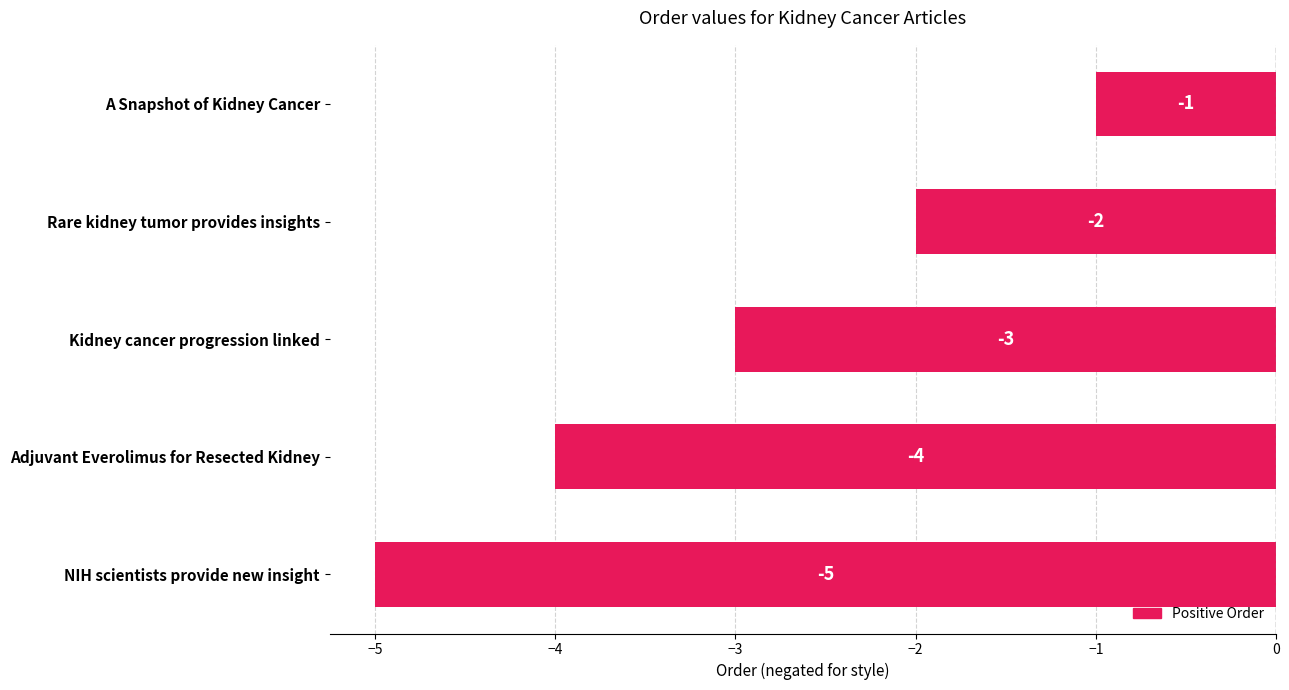

The chart shows a value of -3 at Kidney cancer progression linked. True or false?

True